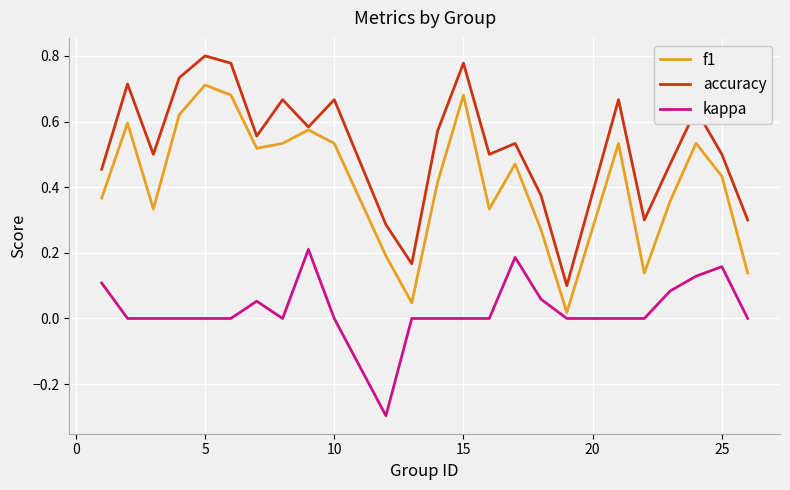

True or false: kappa and f1 intersect in this chart.

False